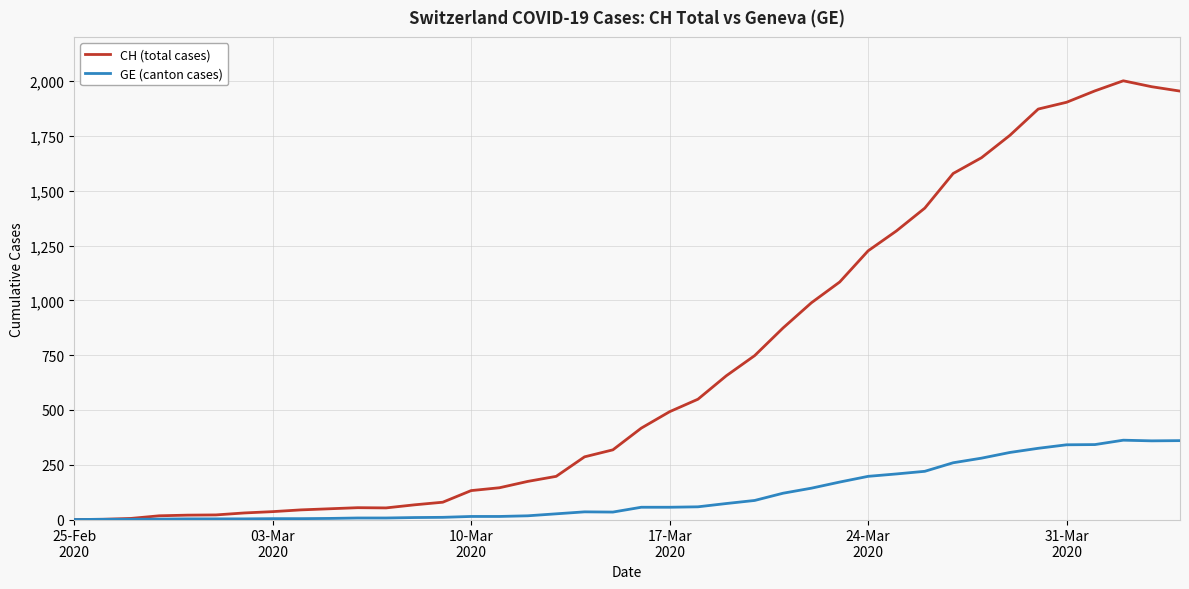

At how many categories does at least one series exceed 1336?

10